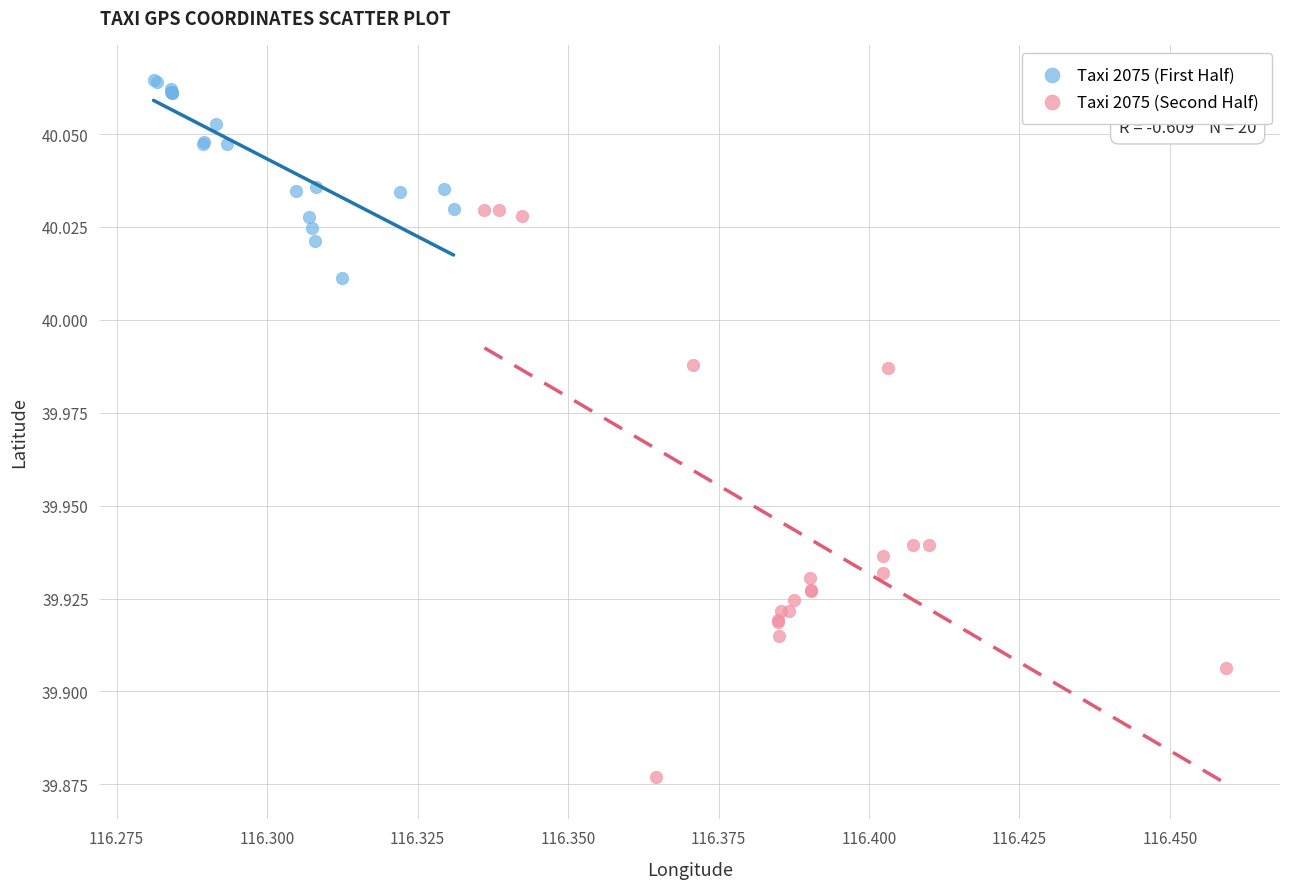

Which series contains the lowest Y value?

Taxi 2075 (Second Half)